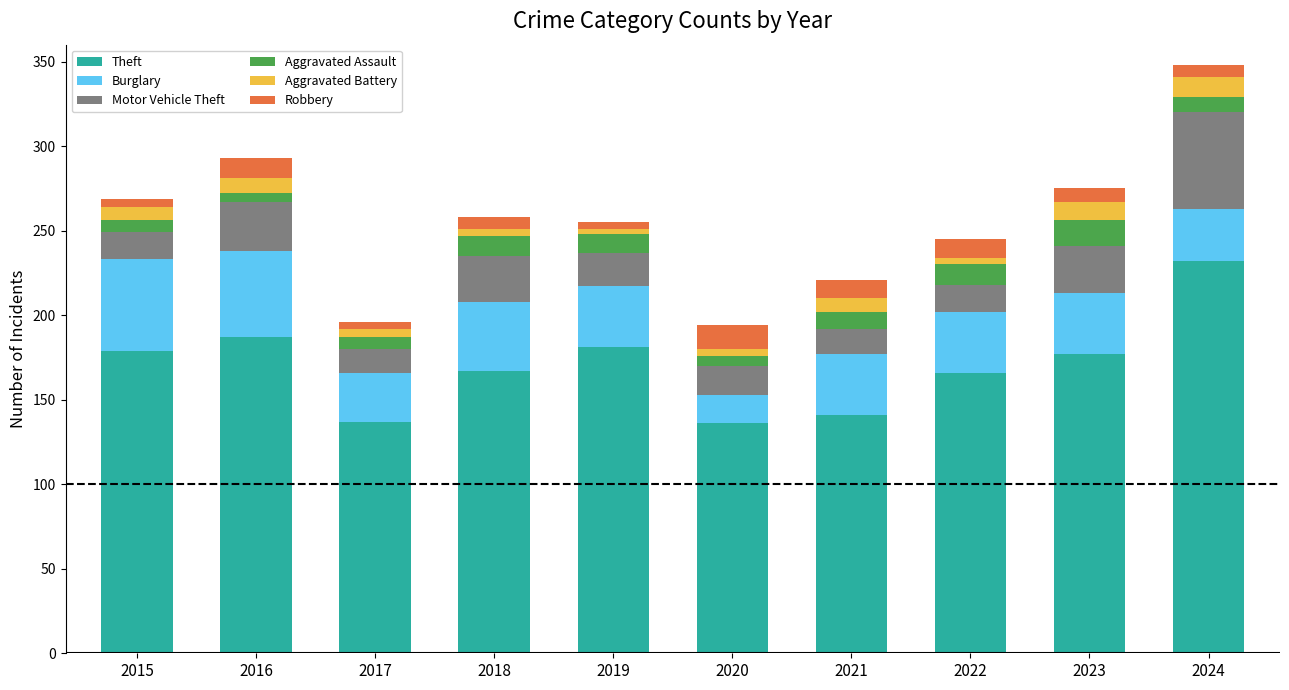

Is it true that Theft equals 297 at 2023?

False